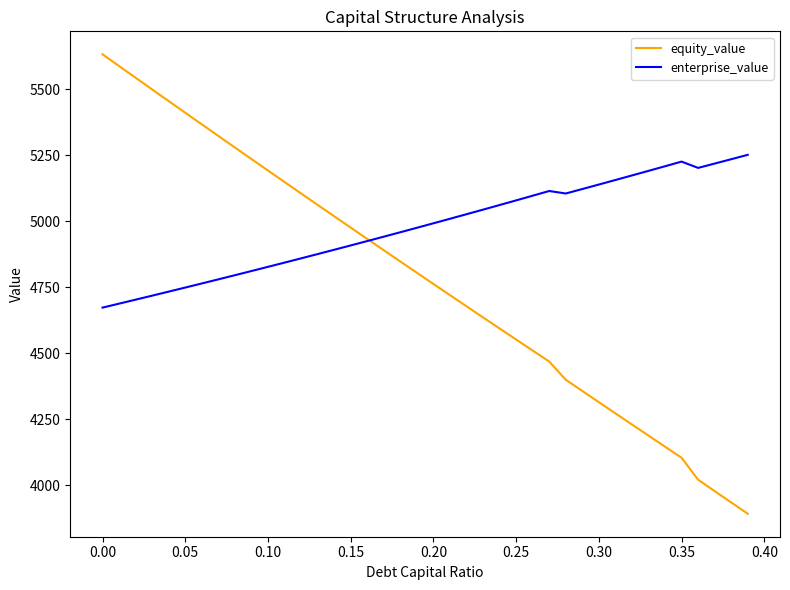

How many lines are shown in the chart?

2